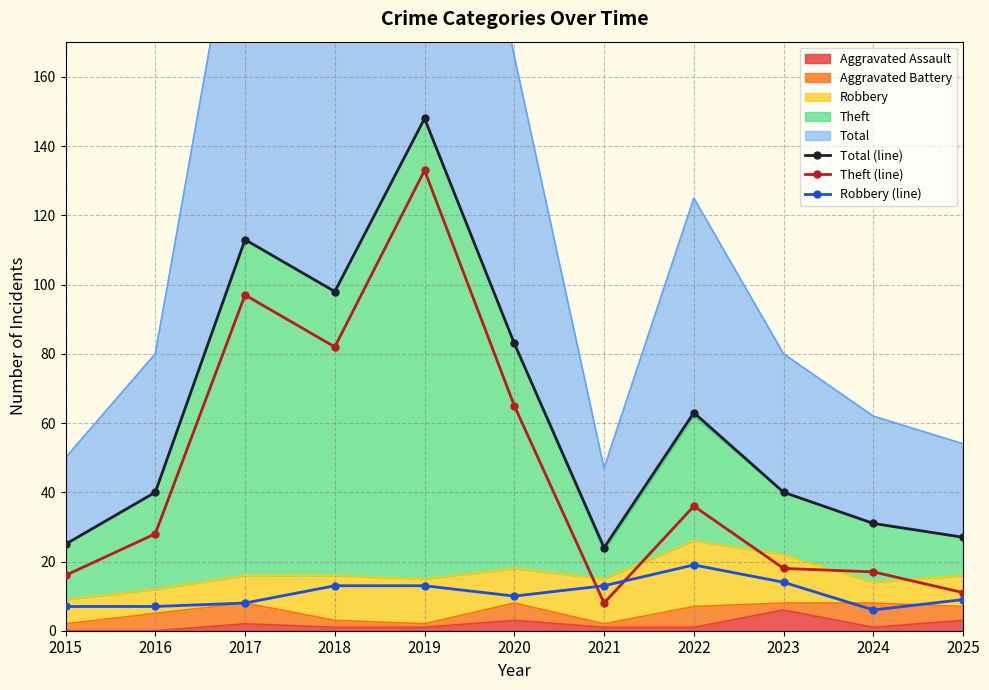

Rank the series by their average value, from lowest to highest.

Robbery (line), Theft (line), Total (line)